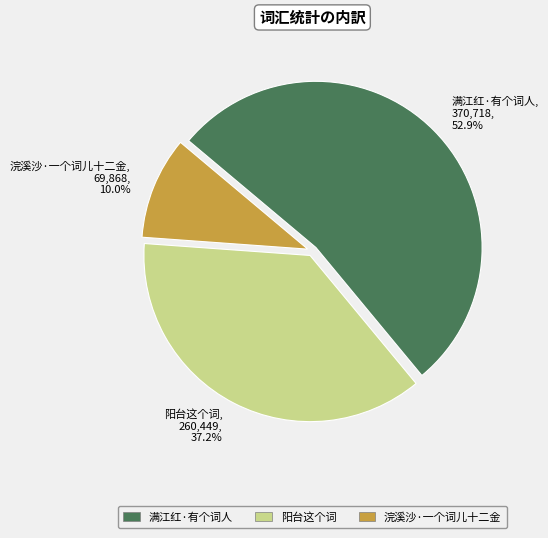

Is it true that 浣溪沙·一个词儿十二金 is 1% of the pie?

False